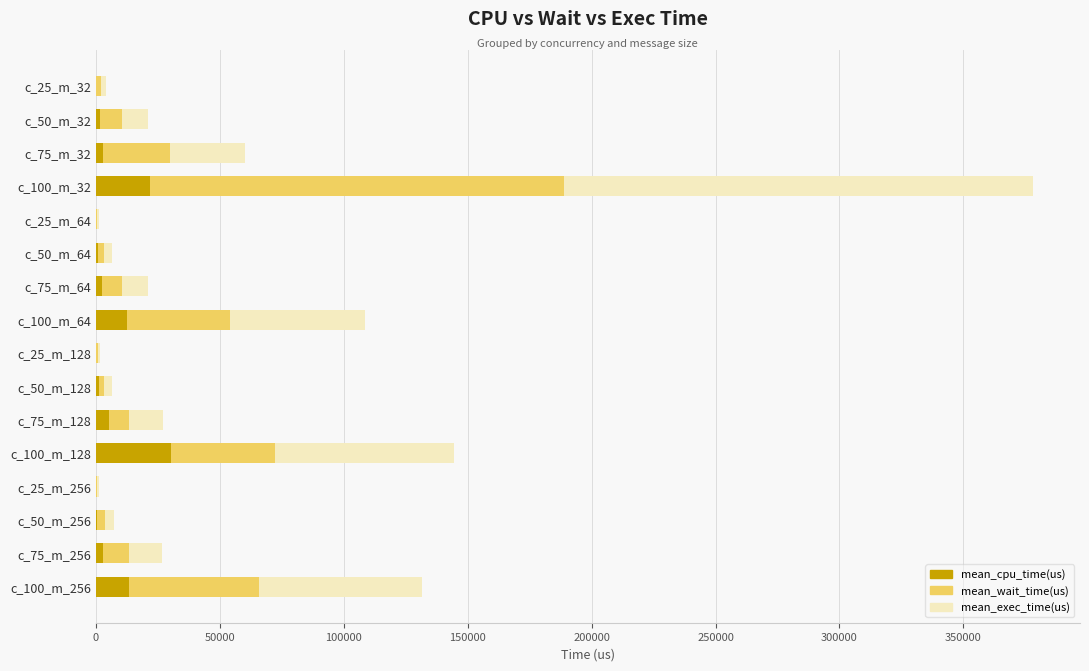

At which category is the sum across all series the highest?

c_100_m_32